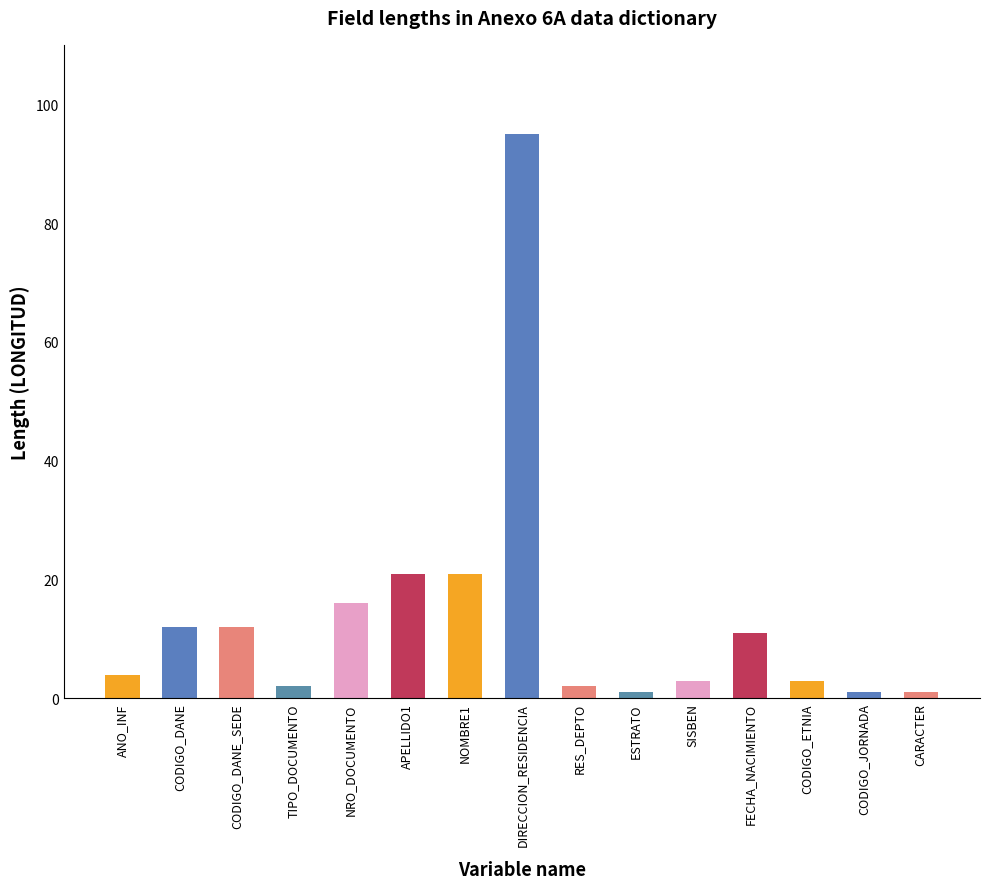

What is the difference between the values at SISBEN and NRO_DOCUMENTO?

13